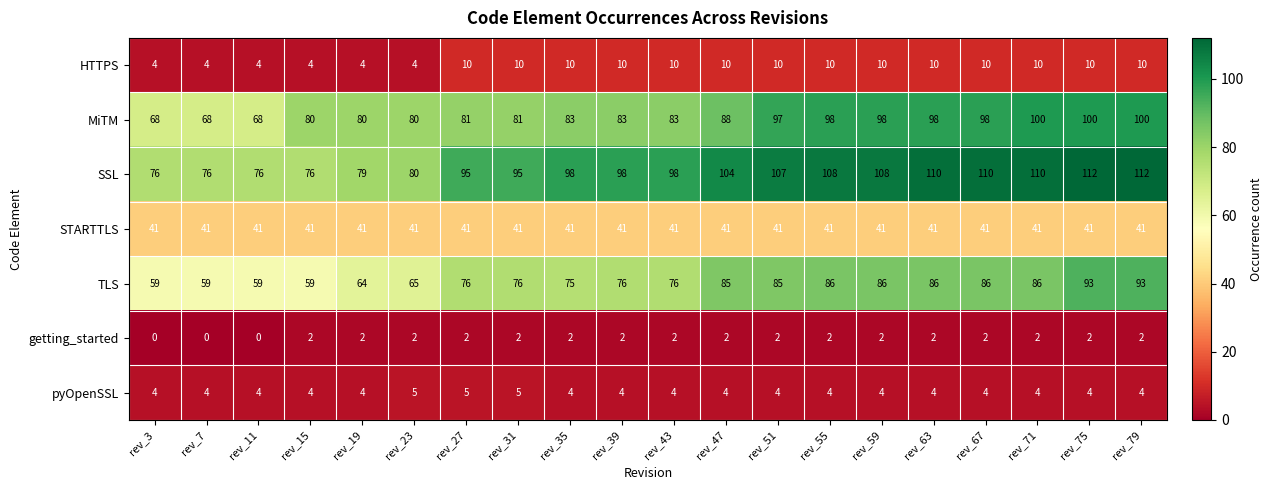

Is the value of TLS at rev_7 greater than the value of MiTM at rev_47?

No